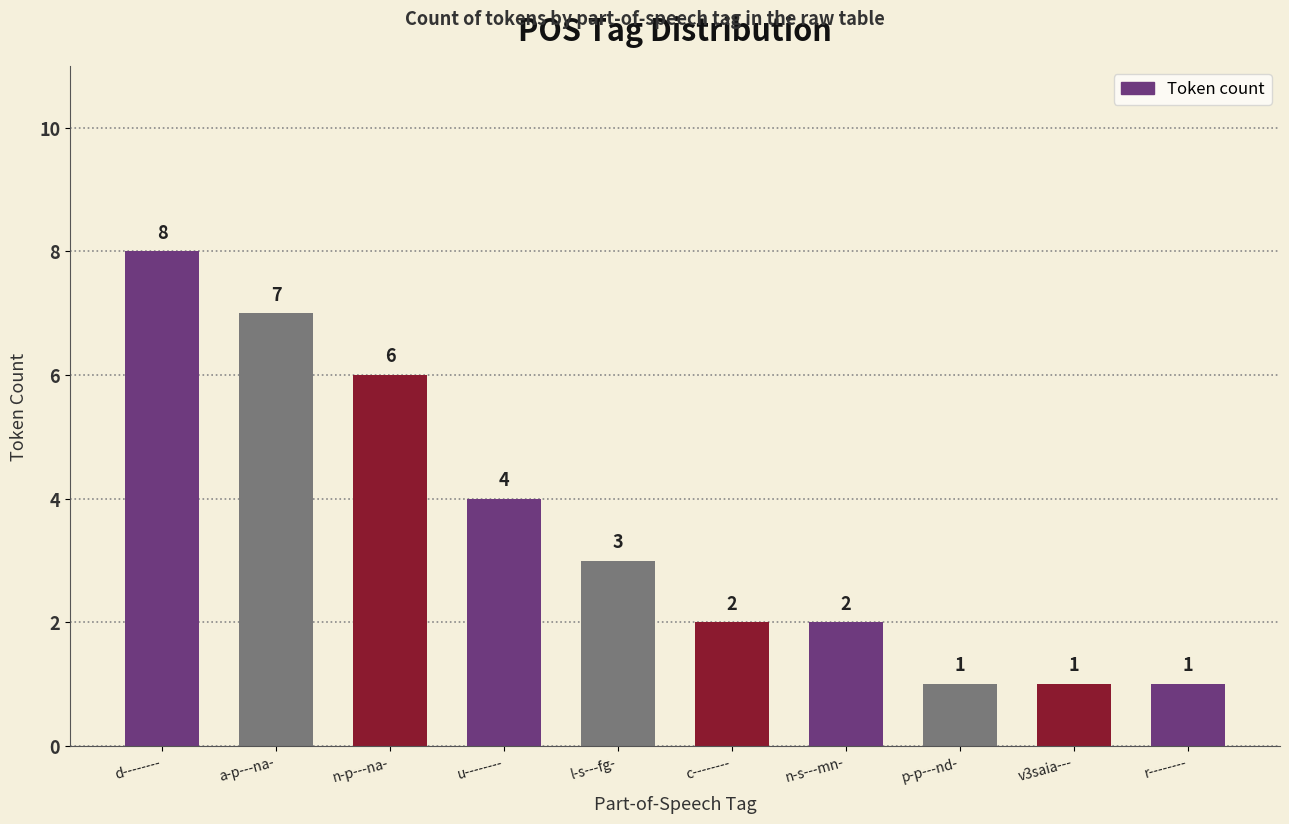

What is the label of the 6th bar from the left?

c--------